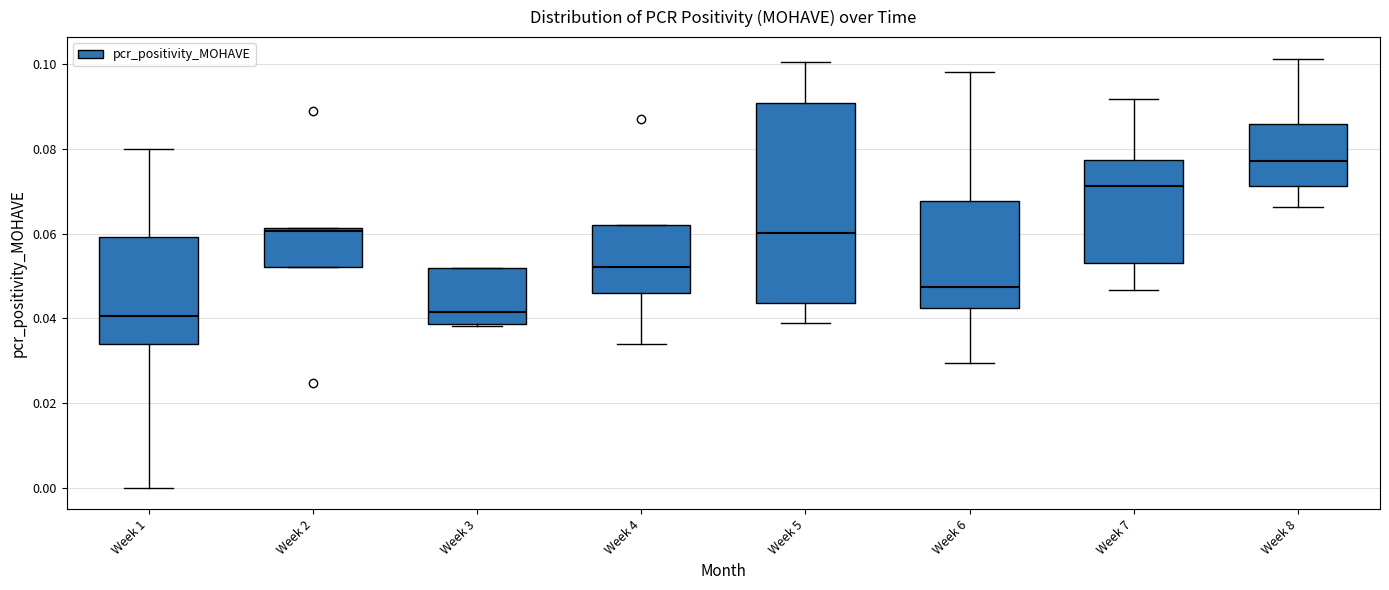

Reading left to right, read every box against the y-axis: the position of its median line, the range the box covers, and the ends of its whiskers. The values are not printed on the chart, so give them approximately, as read against the axis.

Week 1: median 0.040, box 0.034 to 0.060, whiskers 0.000 to 0.080
Week 2: median 0.060, box 0.052 to 0.062, whiskers 0.052 to 0.062
Week 3: median 0.042, box 0.038 to 0.052, whiskers 0.038 to 0.052
Week 4: median 0.052, box 0.046 to 0.062, whiskers 0.034 to 0.062
Week 5: median 0.060, box 0.044 to 0.090, whiskers 0.038 to 0.100
Week 6: median 0.048, box 0.042 to 0.068, whiskers 0.030 to 0.098
Week 7: median 0.072, box 0.054 to 0.078, whiskers 0.046 to 0.092
Week 8: median 0.078, box 0.072 to 0.086, whiskers 0.066 to 0.102